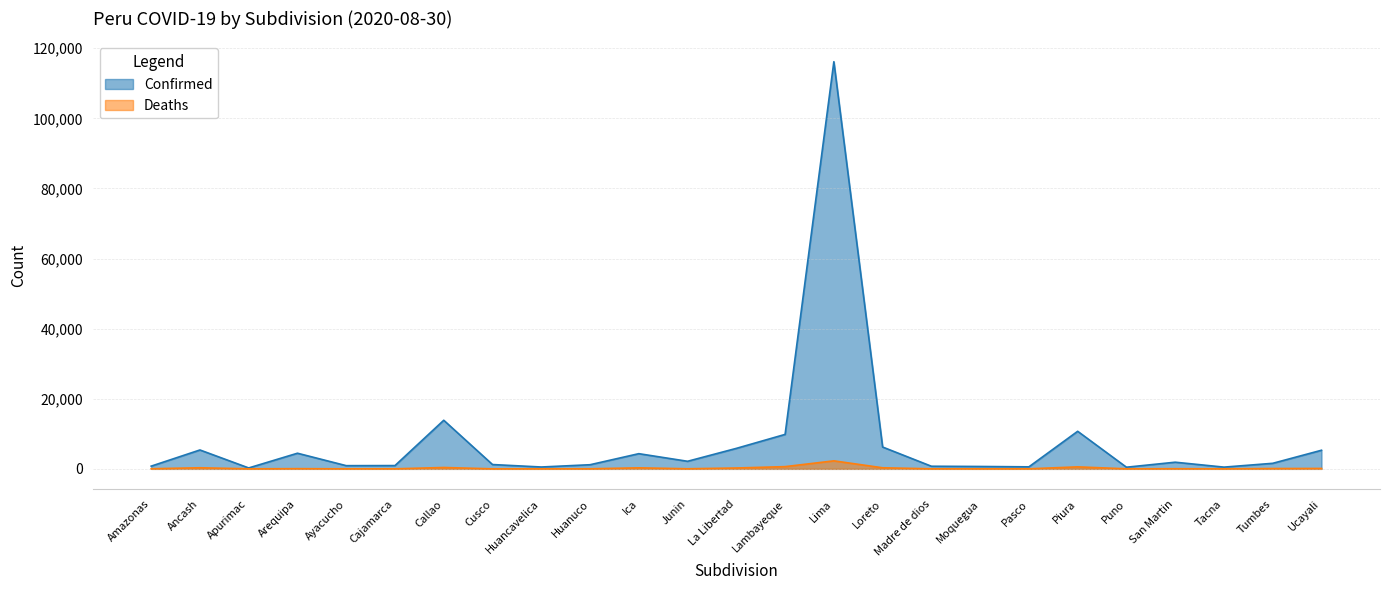

Where is Confirmed nearest to the value 58209?

Callao